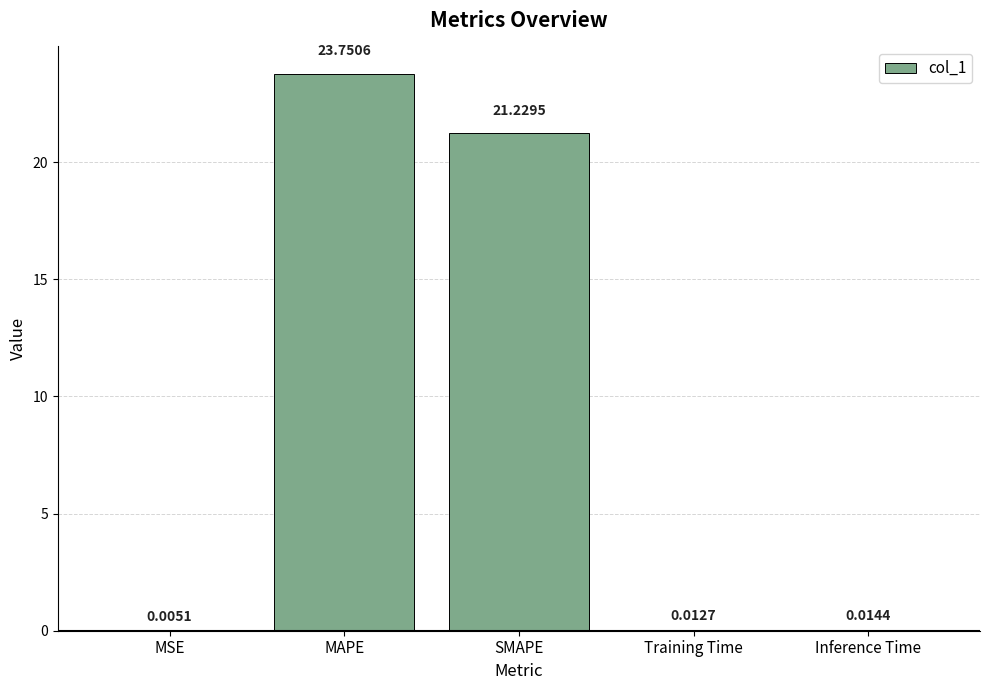

What is the sum of the values at Inference Time and SMAPE?

21.2